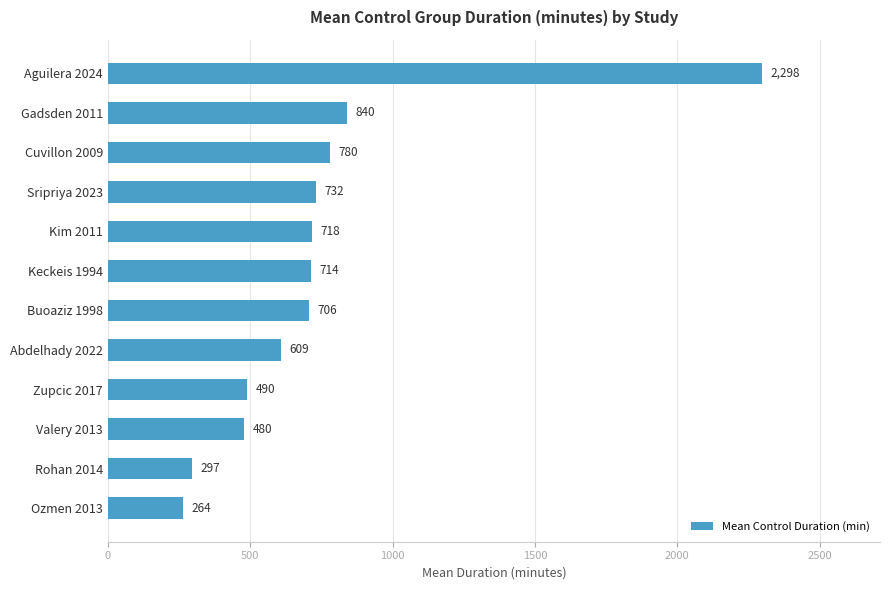

Is it true that the value at Sripriya 2023 is 318.6?

False